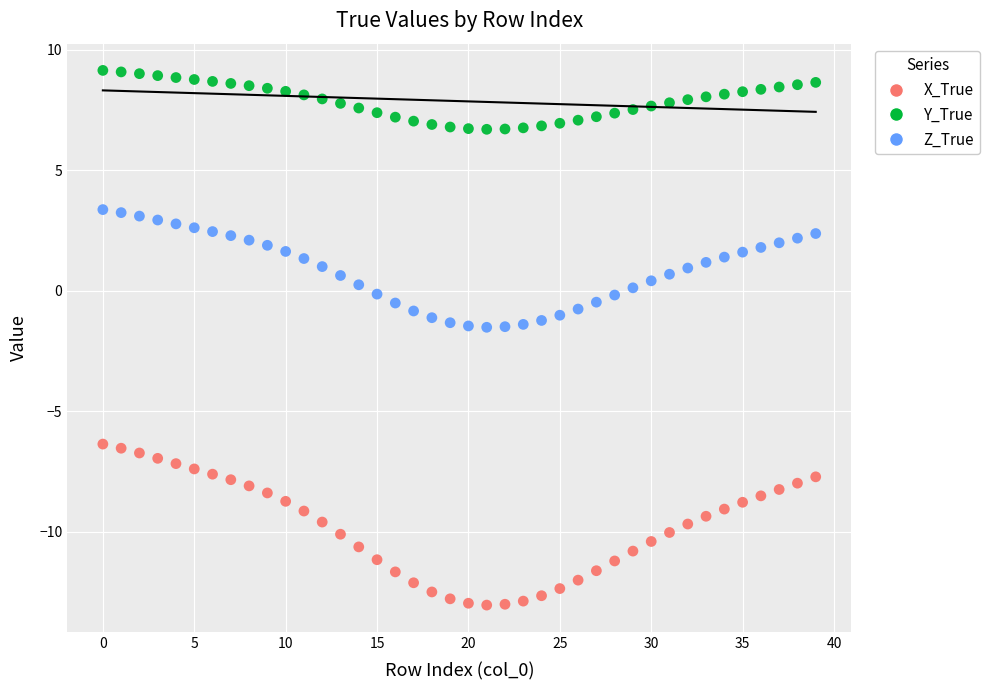

Which series has the widest spread of Y values?

X_True